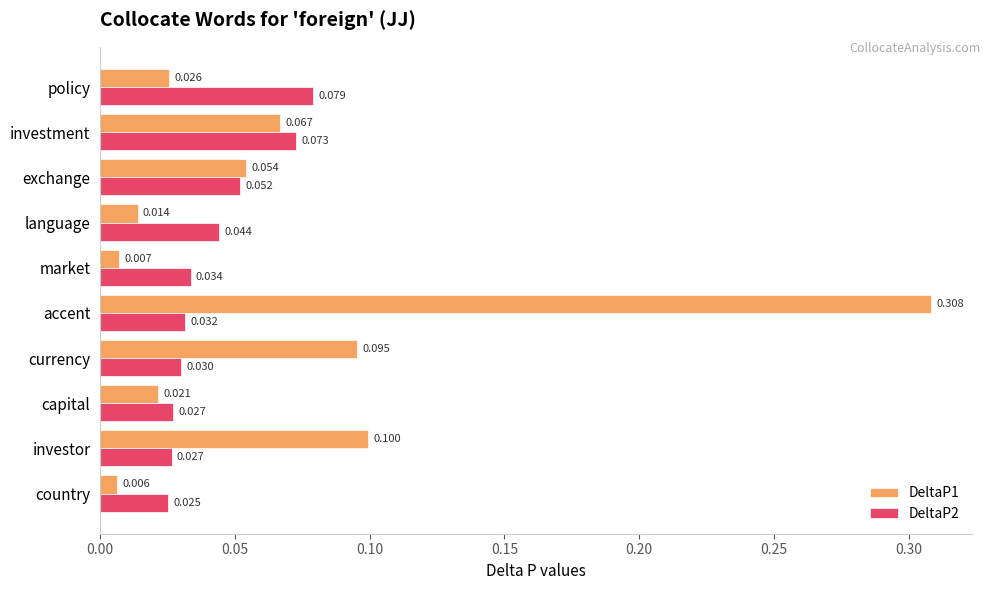

Is the value of DeltaP1 at investor greater than the value of DeltaP2 at country?

Yes